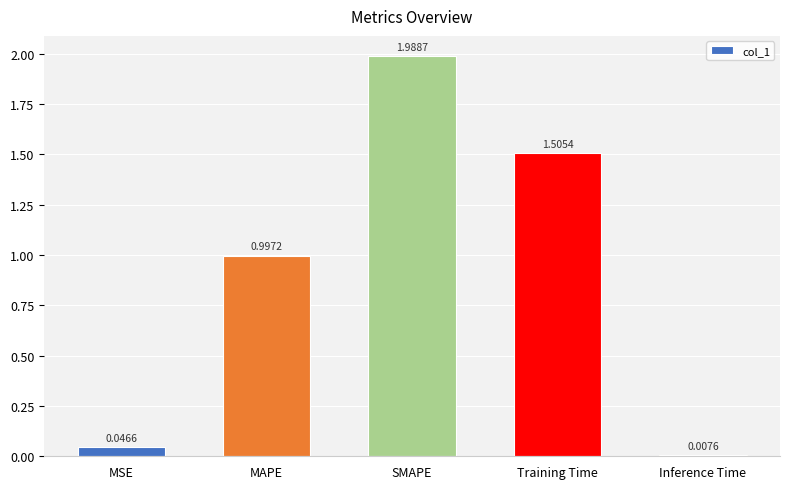

What is the sum of all values?

4.5